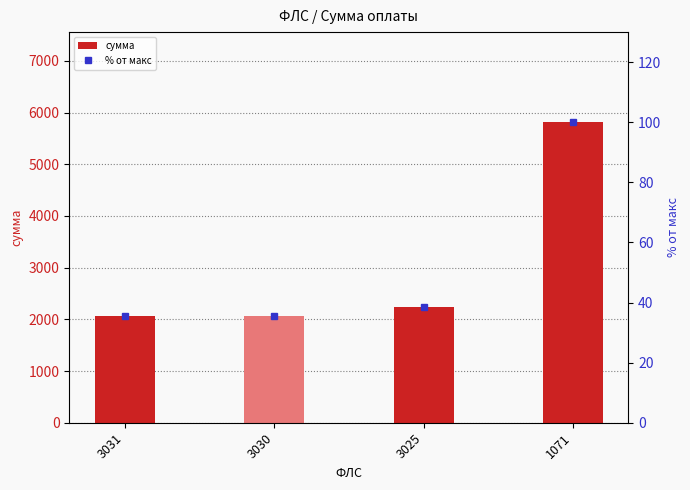

Rank the series by their maximum value, from lowest to highest.

% от макс, сумма